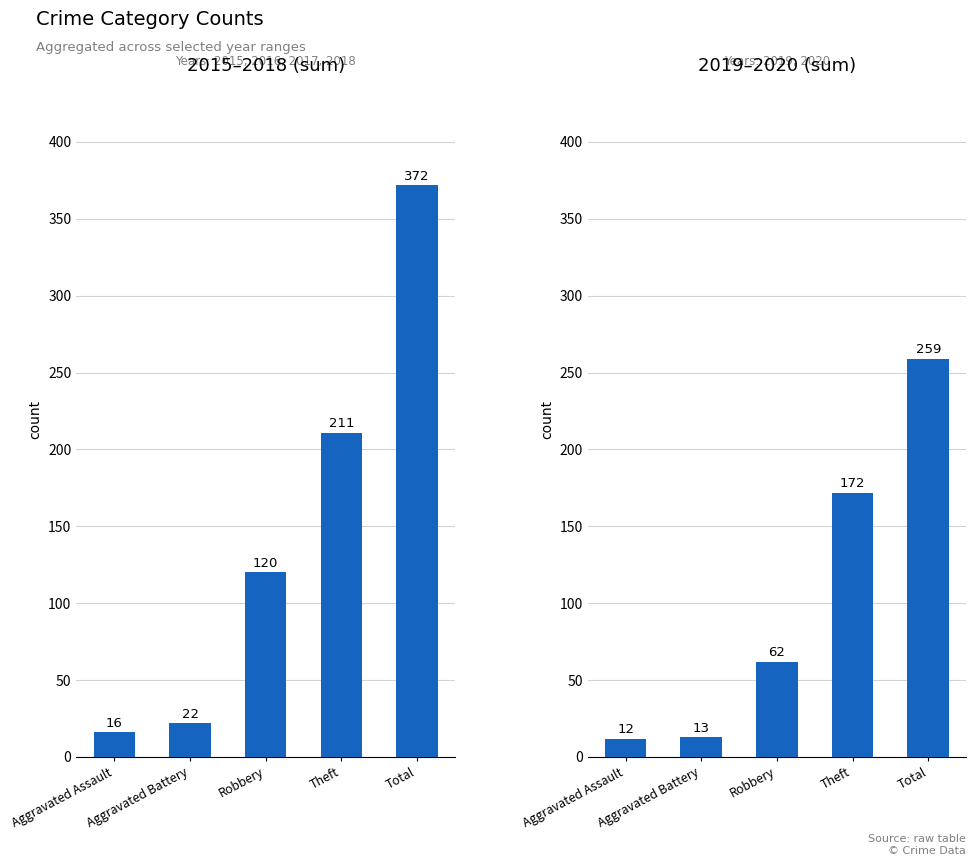

What is the difference between the maximum and minimum values in the 2019–2020 (sum) series?

247